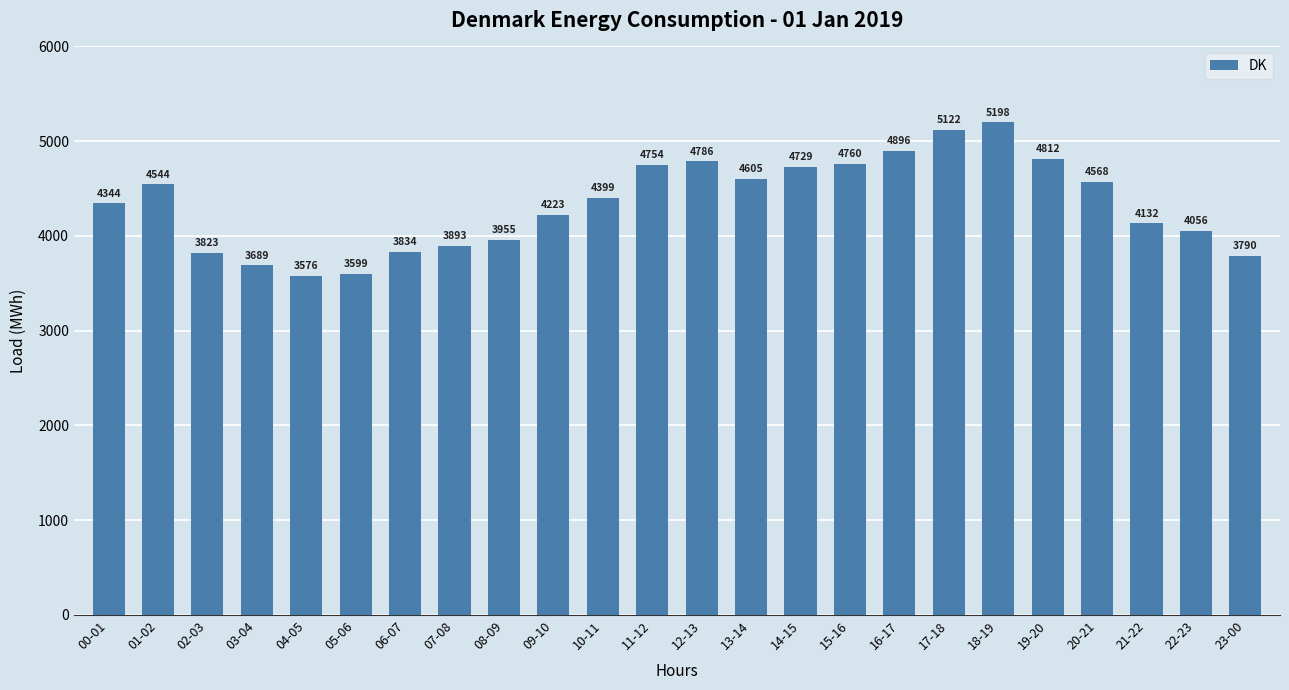

Does the chart contain stacked bars?

No